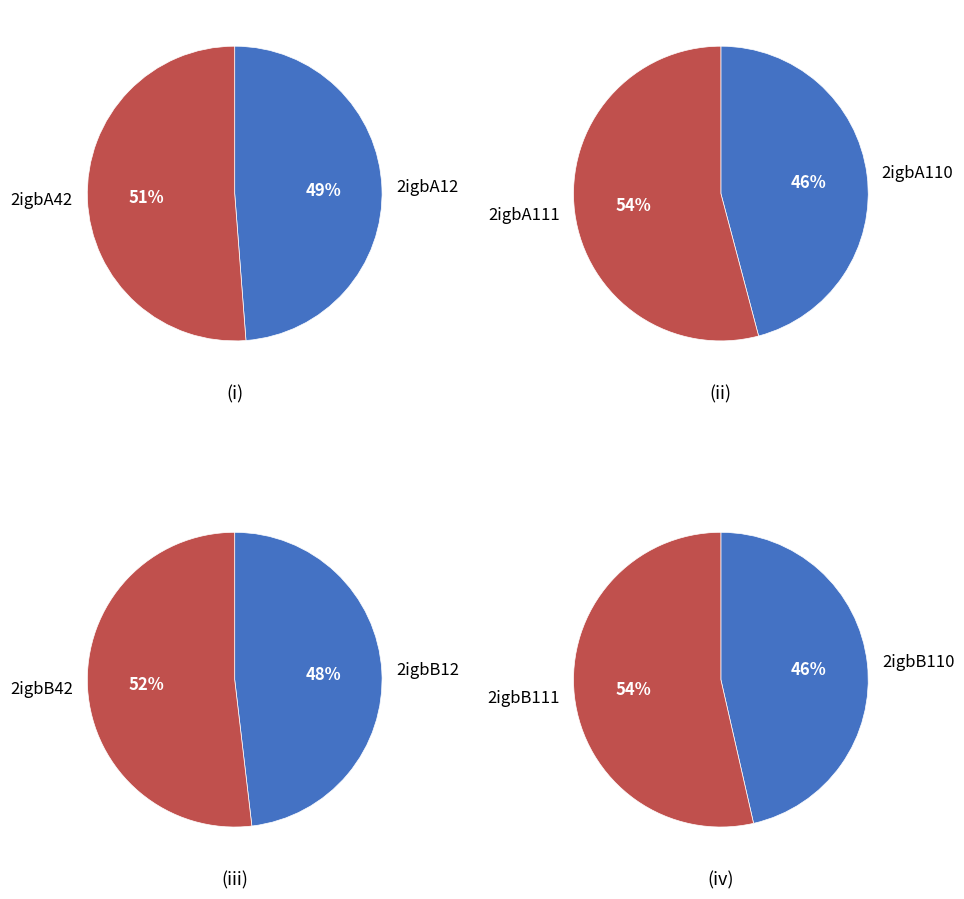

Is it true that 2igbA12 is 5% of the pie?

False